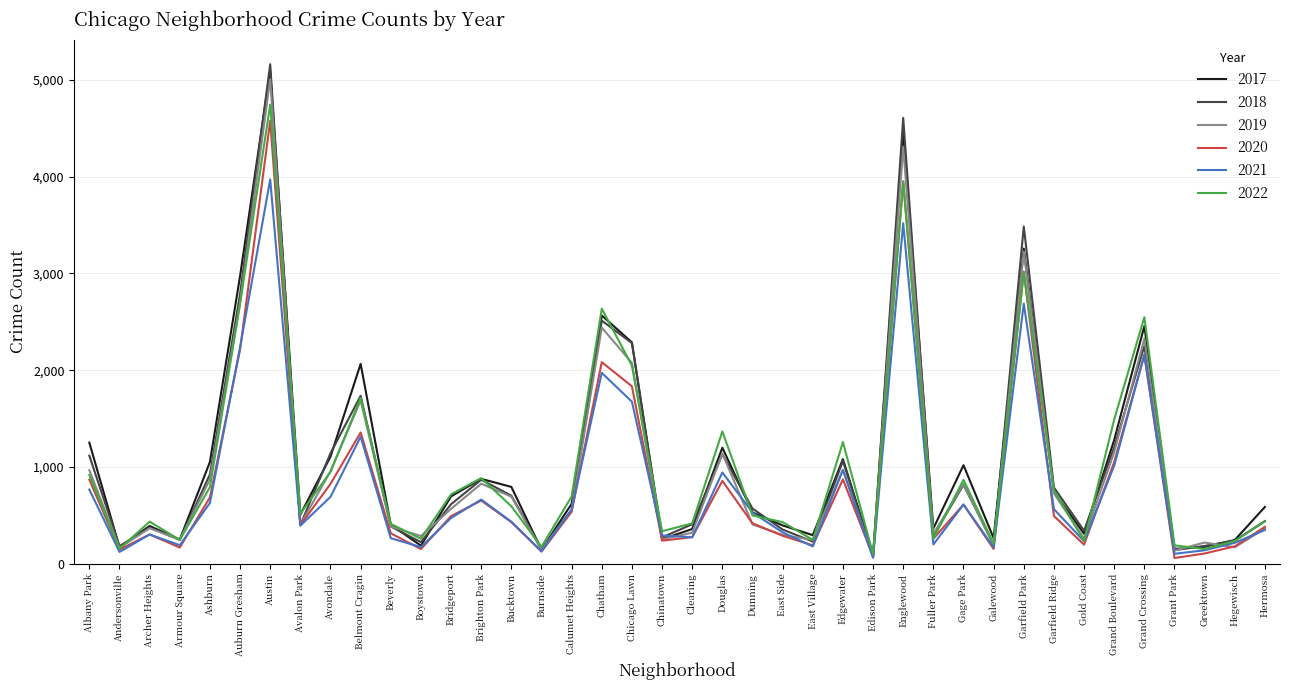

True or false: 2017 has a value of 103 at Archer Heights.

False